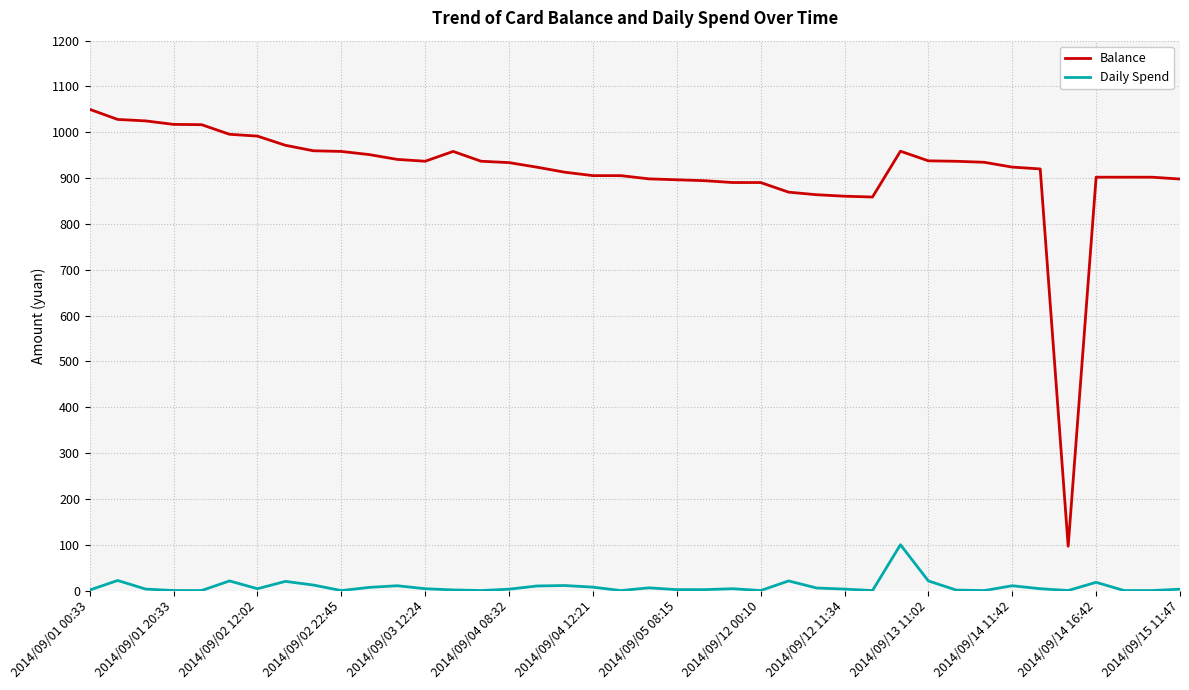

Which series has the largest range (max minus min)?

Balance